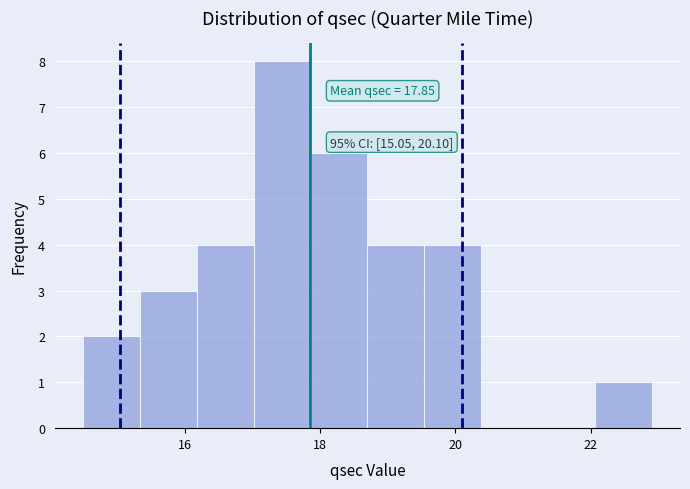

Over which range of the x-axis is the bar tallest?

17.02 to 17.86